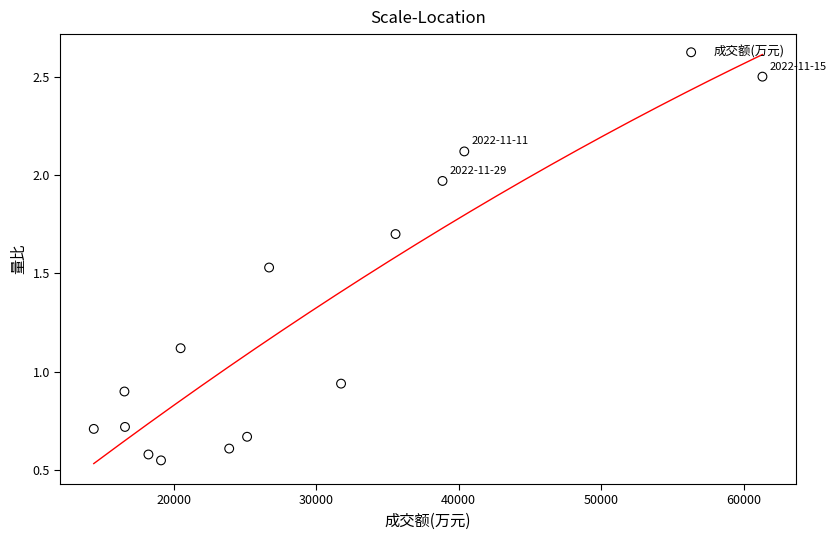

What is the range of X values (max minus min)?

46914.0